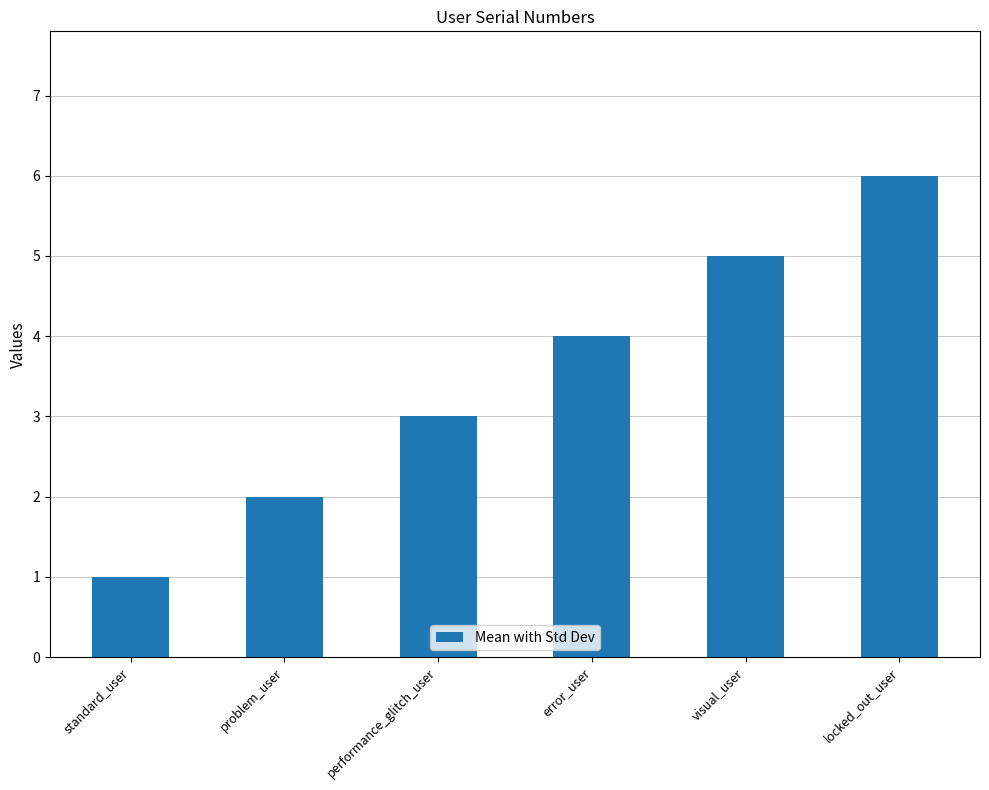

List the labels in order of value, largest first.

locked_out_user, visual_user, error_user, performance_glitch_user, problem_user, standard_user